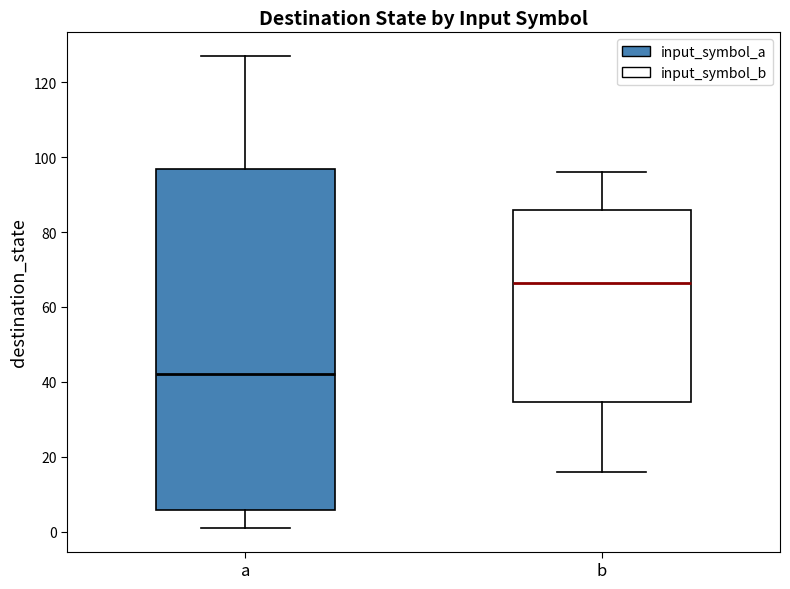

Comparing the boxes themselves (not the whiskers), which one is the tallest?

a